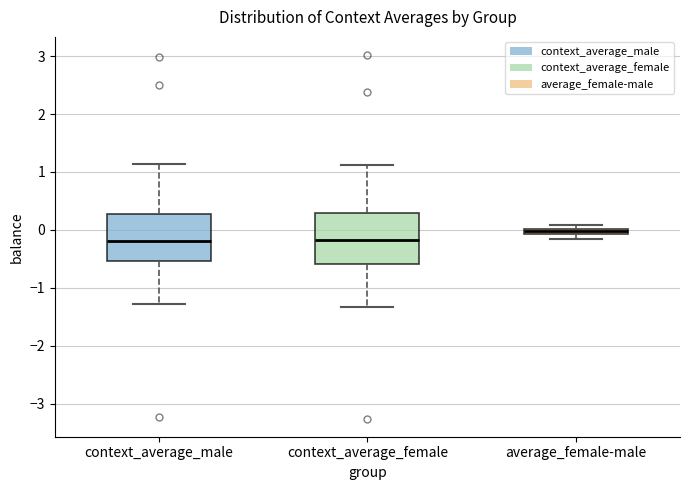

Where does the median line of the box for context_average_female sit on the y-axis? The values are not printed on the chart, so give them approximately, as read against the axis.

-0.2